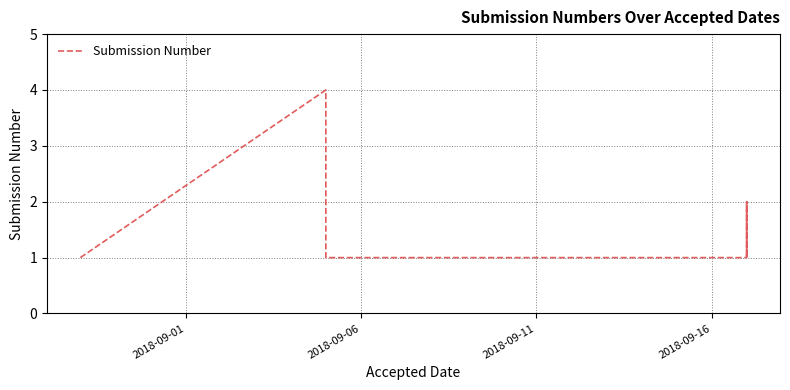

Where is the first local maximum?

2018-09-06